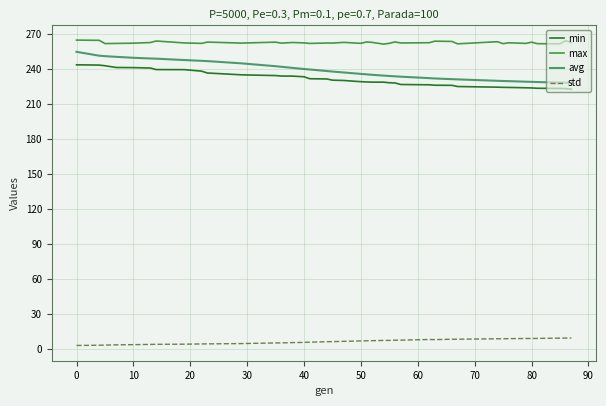

Which series has the largest total across all categories?

max